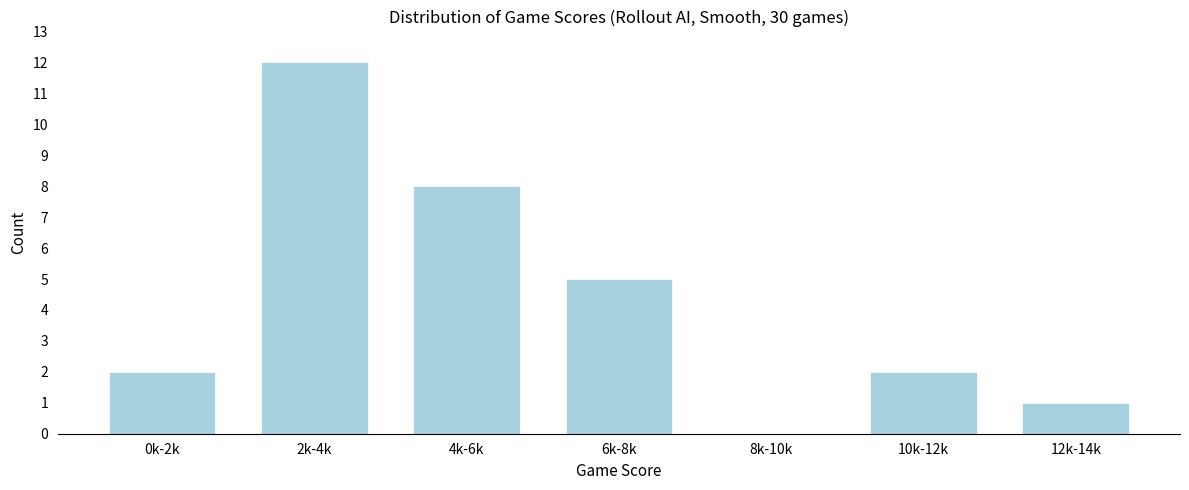

Reading right to left, extract all data points from this chart.

12k-14k=1	10k-12k=2	8k-10k=0	6k-8k=5	4k-6k=8	2k-4k=12	0k-2k=2